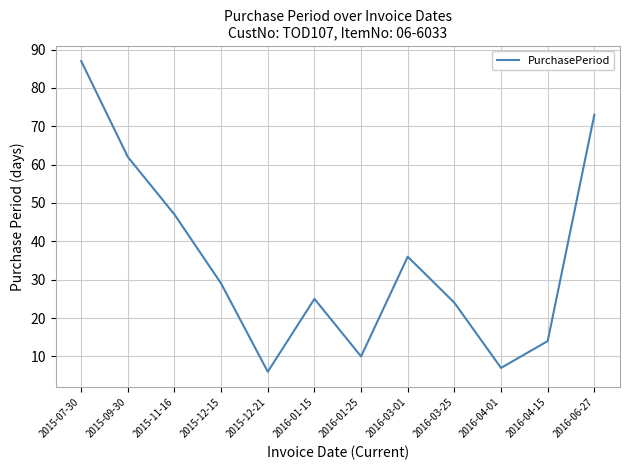

At which label is the value closest to 46?

2015-11-16